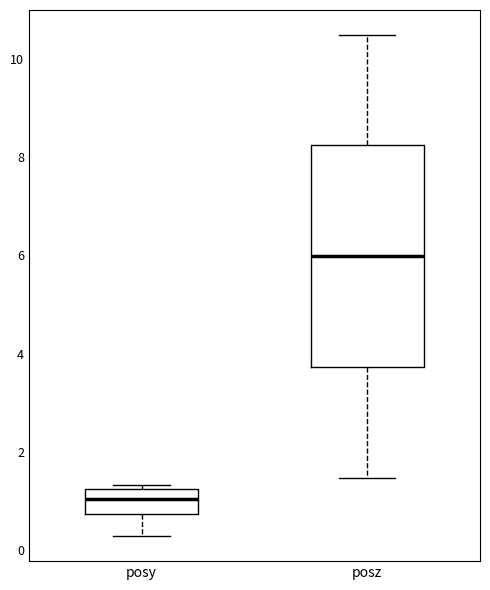

Where is the lower edge of the box for posz on the y-axis? The values are not printed on the chart, so give them approximately, as read against the axis.

3.8